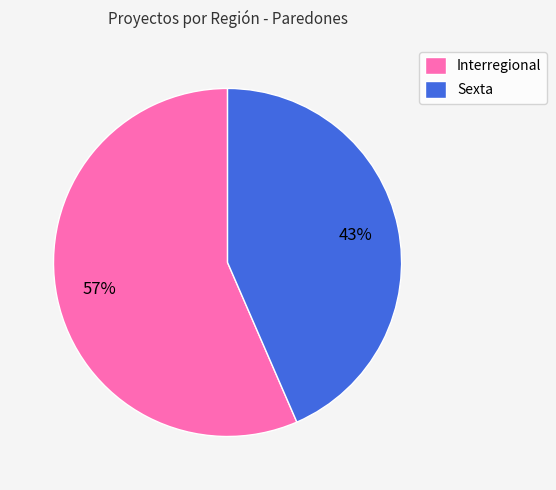

Is the sum of Sexta and Interregional greater than half?

Yes